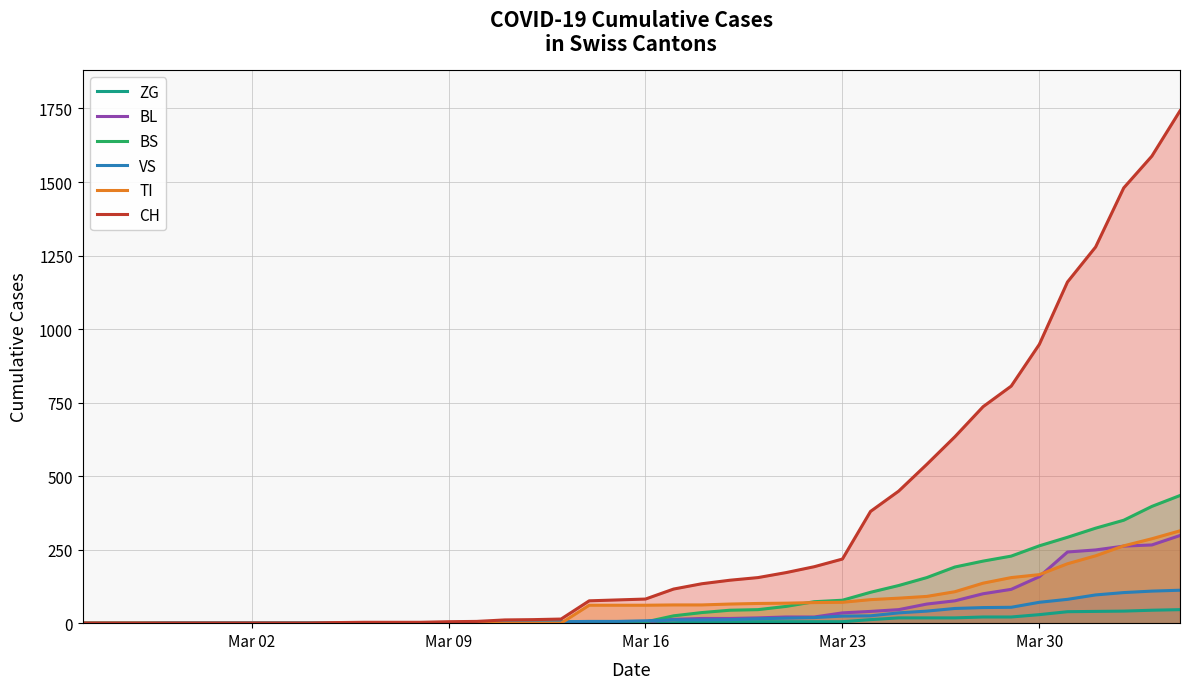

What is the maximum value for ZG?

46